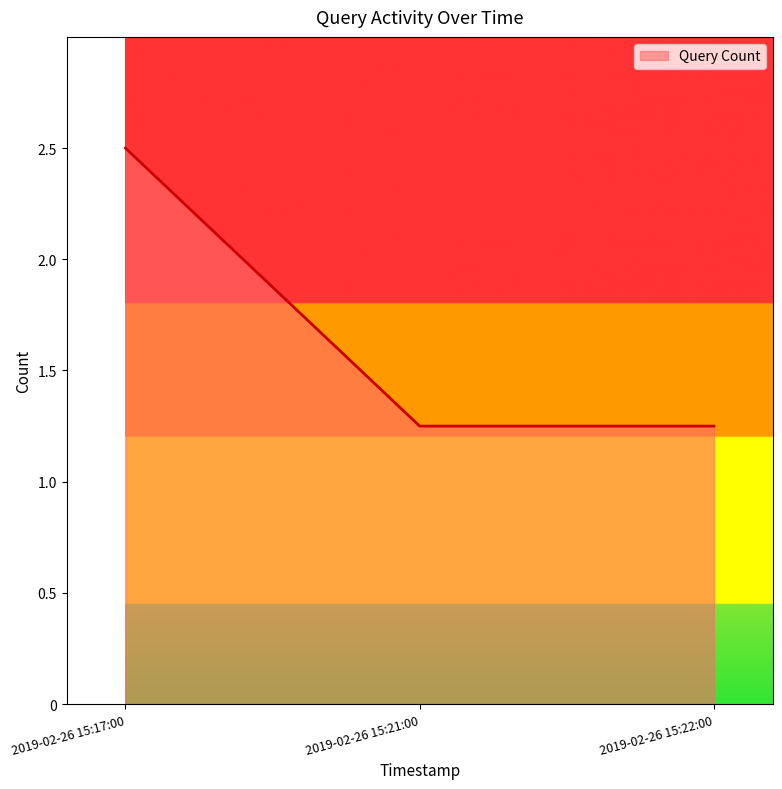

Between 2019-02-26 15:17:00 and 2019-02-26 15:22:00, which is larger?

2019-02-26 15:17:00